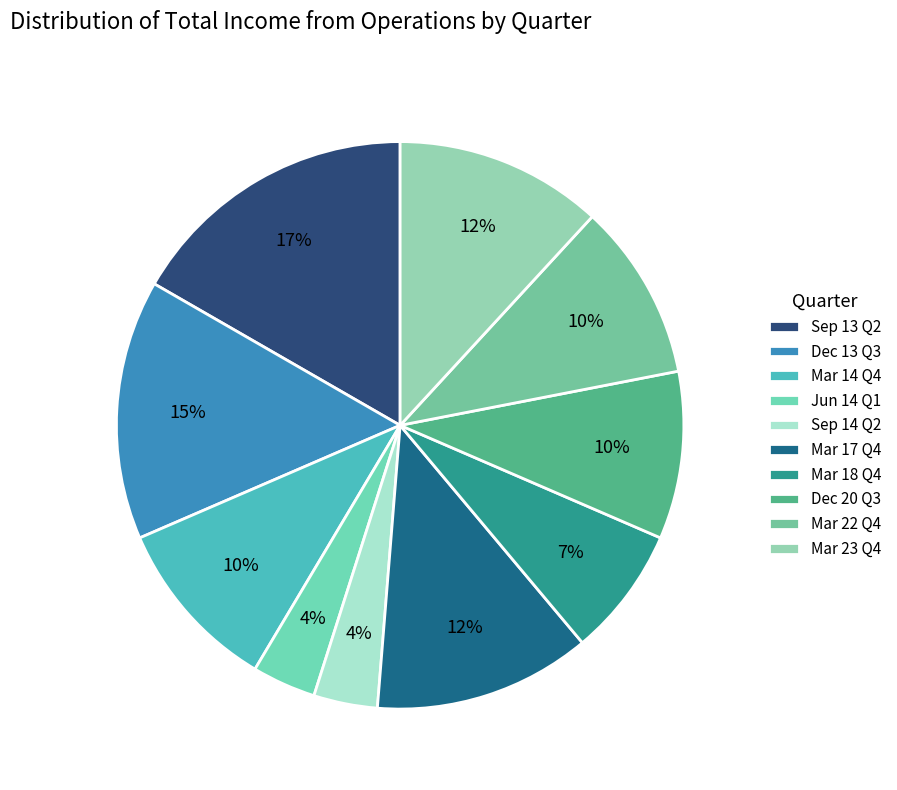

To the nearest percent, what is the average slice percentage?

10%